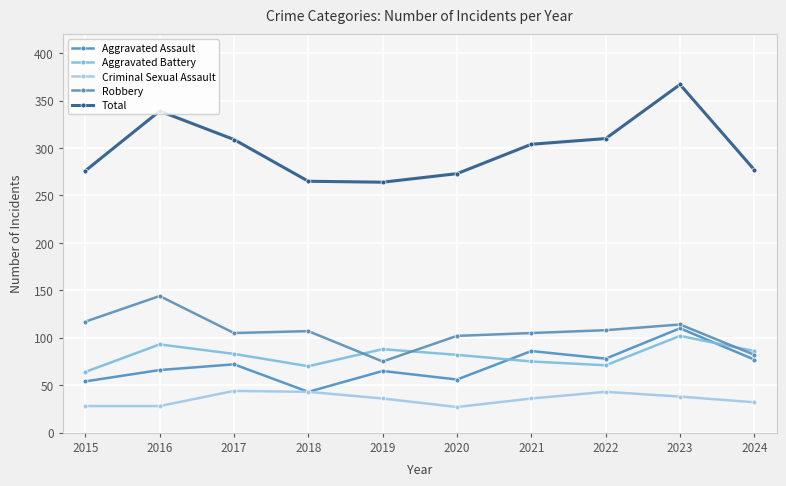

Is this an area chart (filled region under the line)?

No